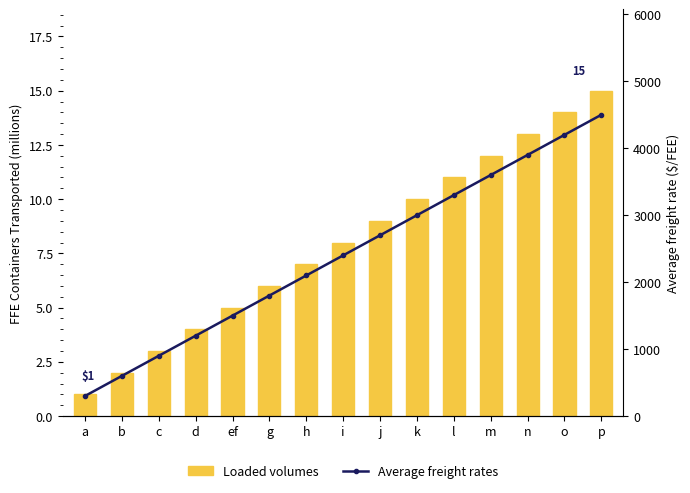

What is the difference between the Average freight rates values at g and k?

1200